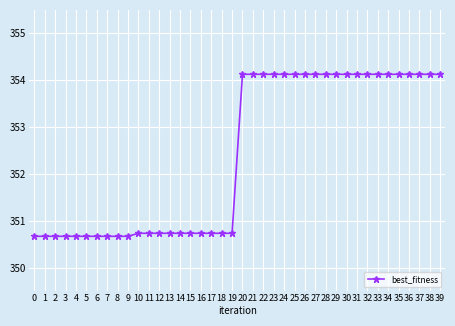

What is the value of the 9th point from the left?

350.7